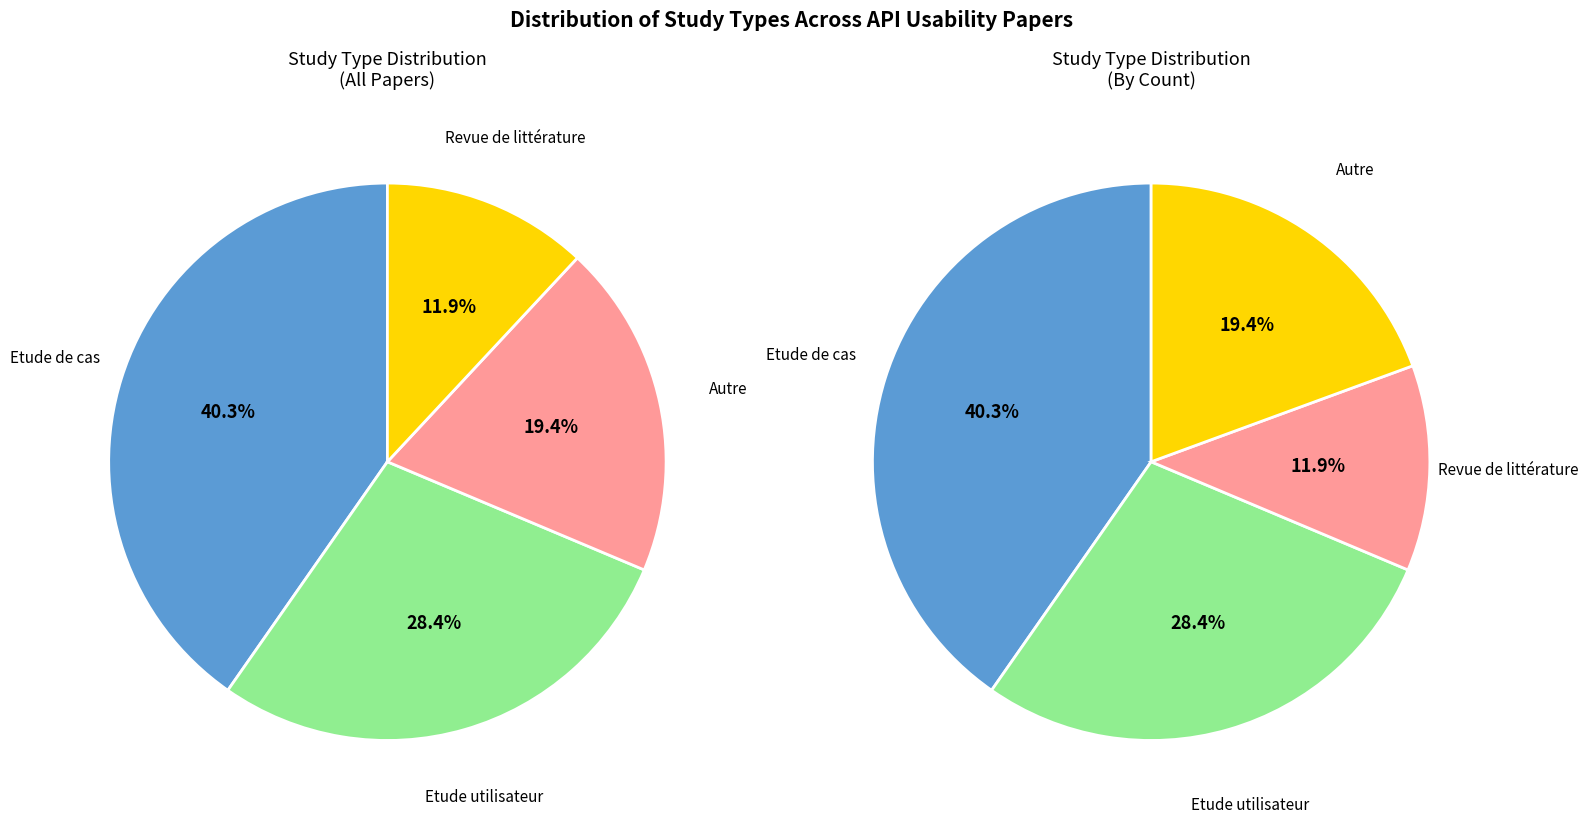

To the nearest percent, what is the combined percentage of Autre and Etude de cas?

60%